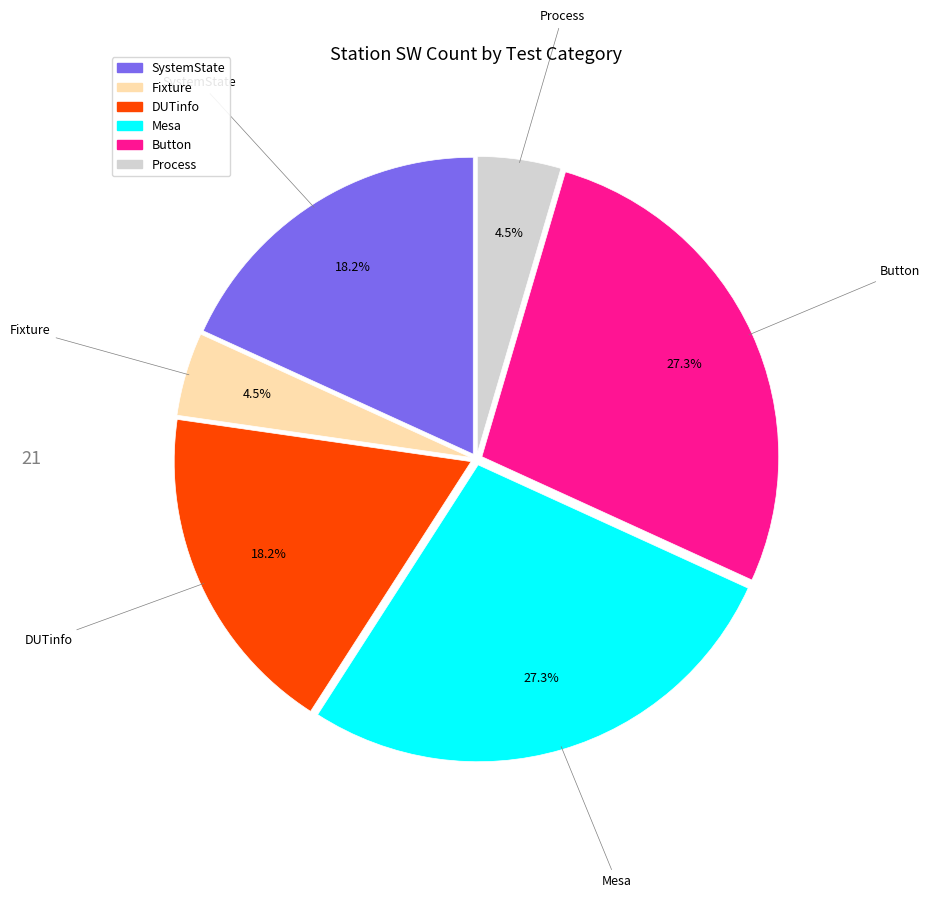

What is the total percentage of DUTinfo and Mesa?

45.5%